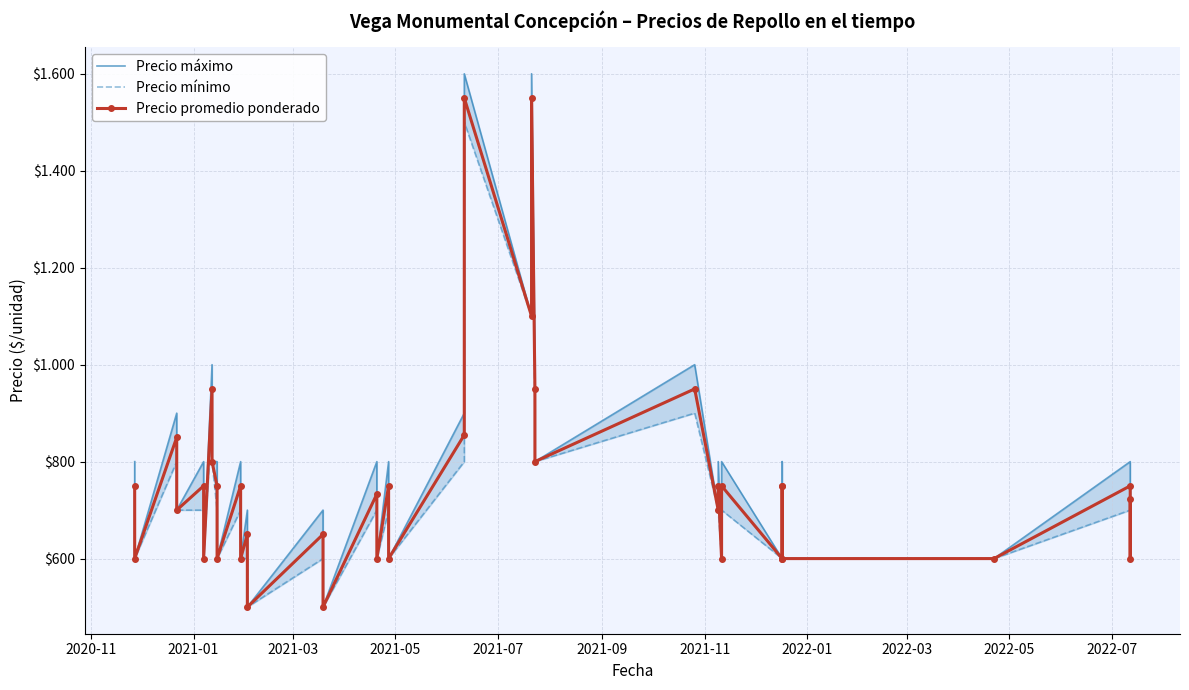

Is the value of Precio promedio ponderado at 34 greater than the value of Precio mínimo at 26?

No